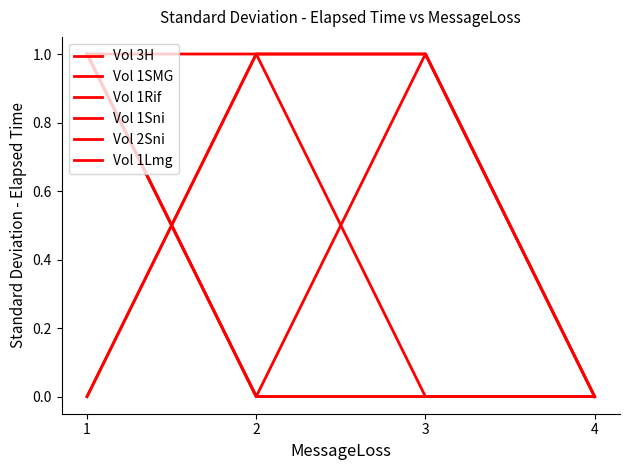

Does the chart have visible grid lines?

No